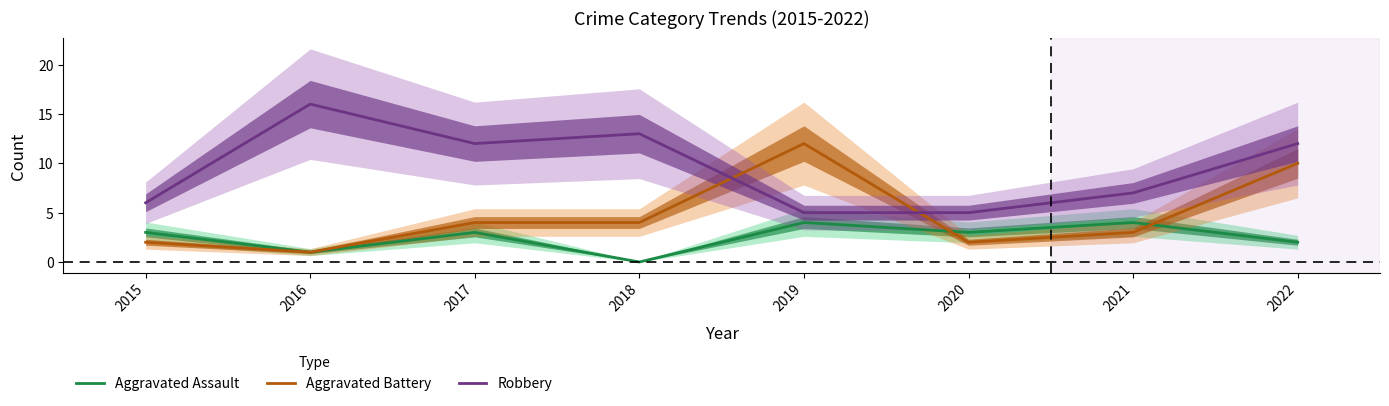

Which category has the lowest value in the Aggravated Assault series?

2018